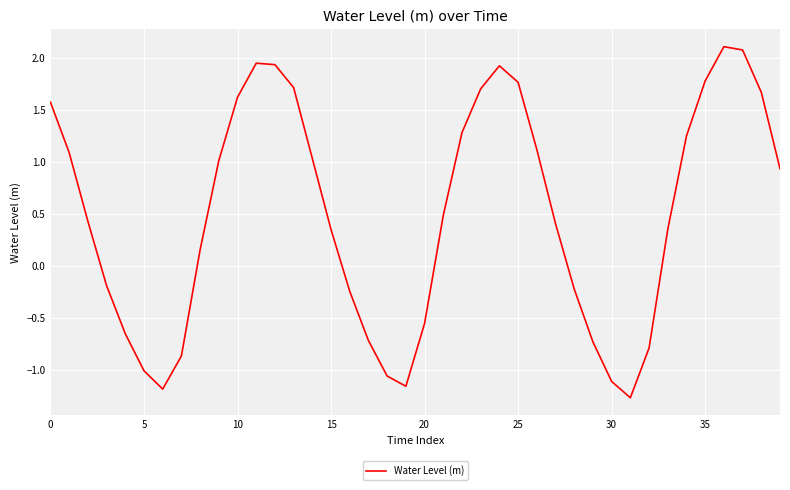

What is the greatest value displayed?

2.1